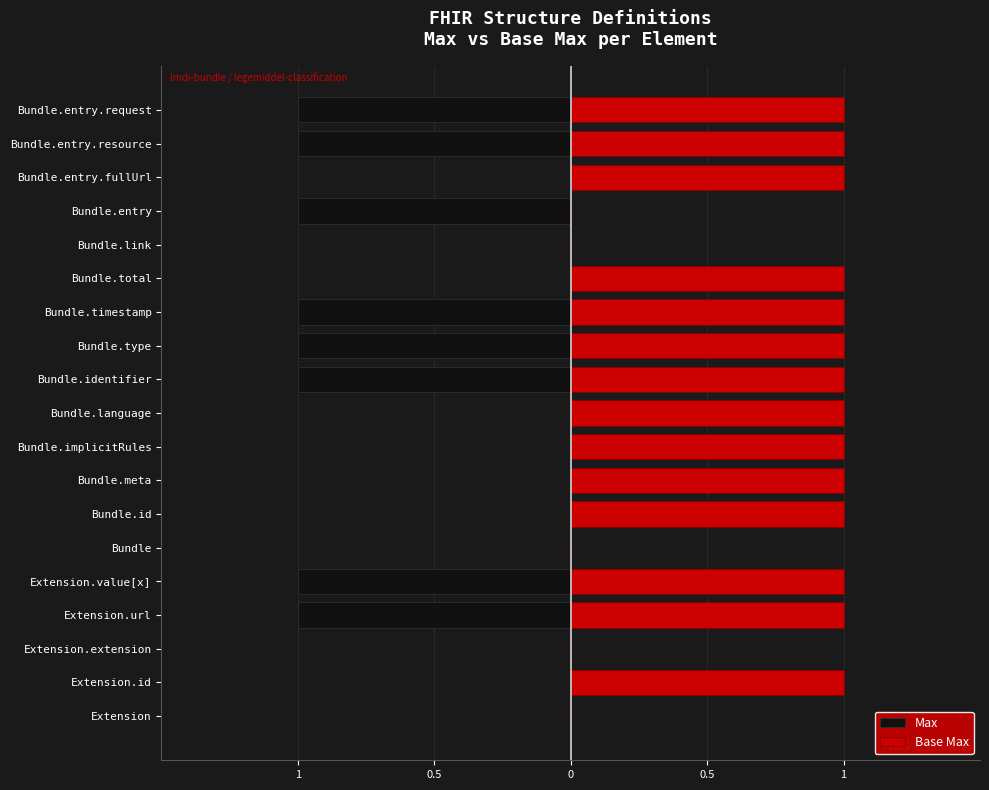

Reading left to right, transcribe all the data shown in this chart.

Max: 0	0	0	-1	-1	0	0	0	0	0	-1	-1	-1	0	0	-1	0	-1	-1
Base Max: 0	1	0	1	1	0	1	1	1	1	1	1	1	1	0	0	1	1	1